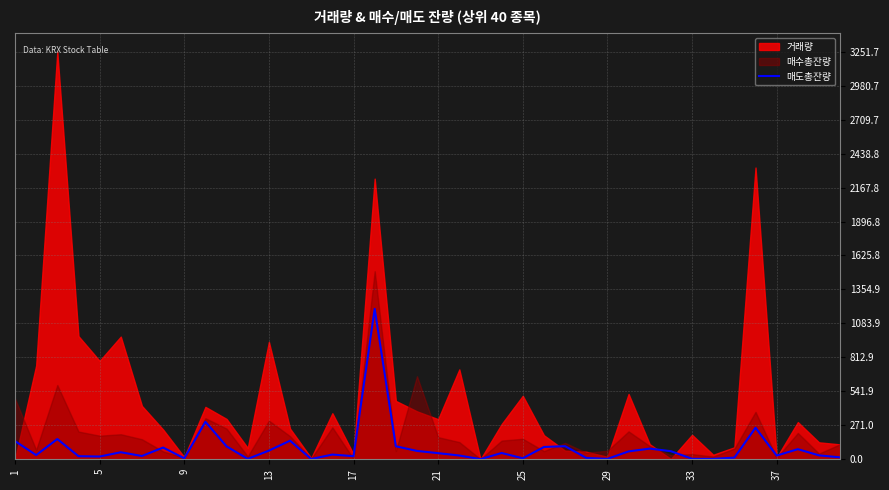

Reading left to right, extract all data points from this chart.

145.1	33.5	161.3	24.7	21.9	56.0	26.2	93.6	7.7	299.2	102.9	3.1	69.1	148.3	2.0	37.7	24.8	1200.0	103.8	66.7	48.8	30.0	1.0	50.1	7.9	98.2	104.5	10.7	3.3	62.8	85.1	64.5	3.6	3.2	13.0	251.5	29.6	80.6	31.2	15.4